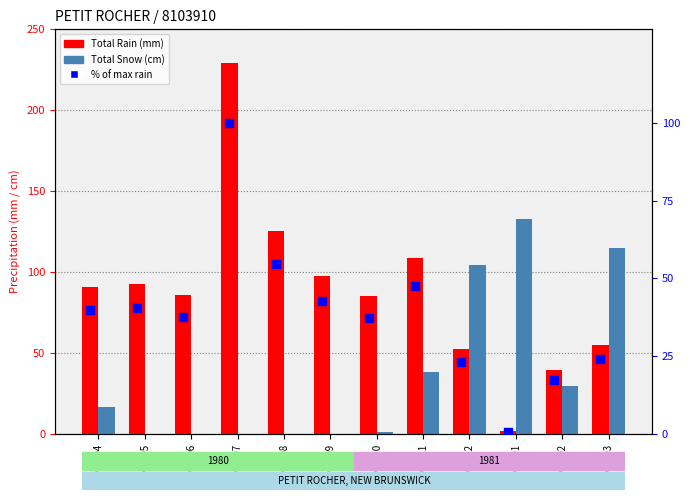

Which series contains the highest Y value?

Total Rain (mm)